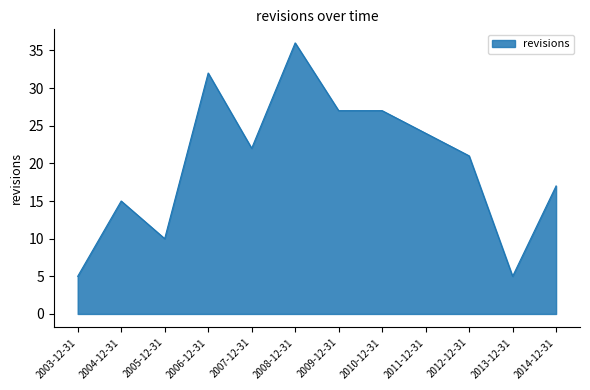

Approximately how many times larger is the value at 2014-12-31 compared to 2012-12-31?

0.8